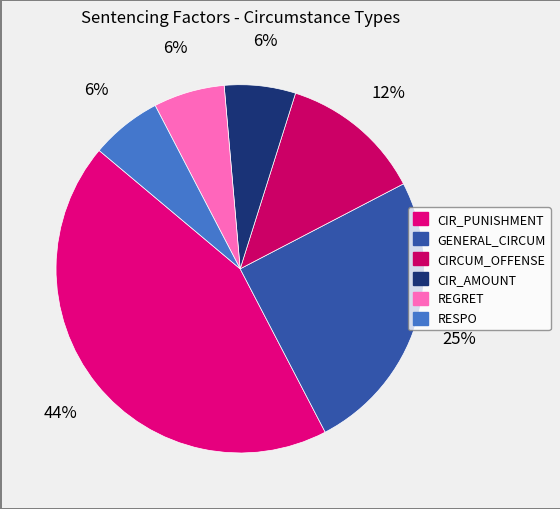

How many slices are in this pie chart?

6